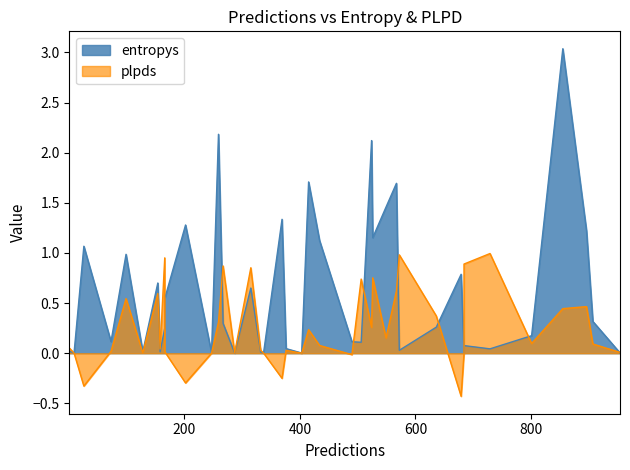

What is the label of the 5th point from the left?

202